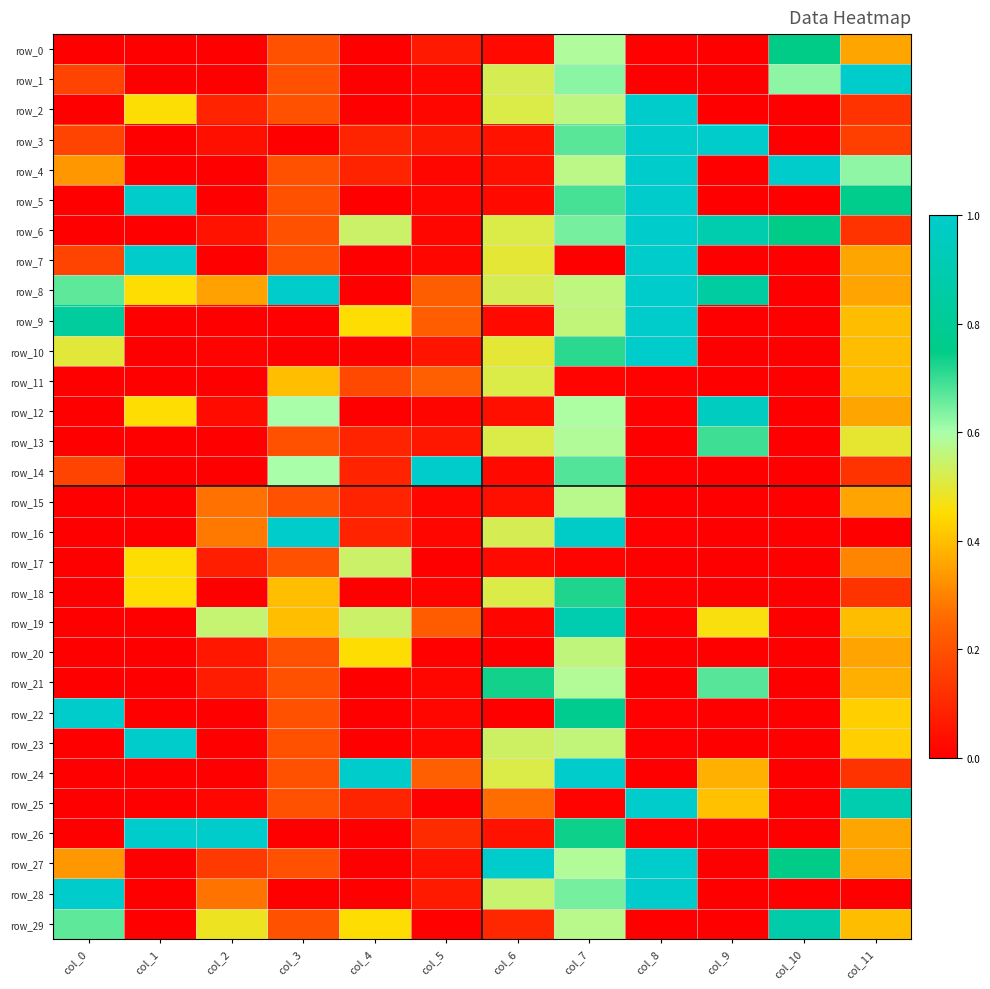

At col_1, list the series in order from largest to smallest.

row_23, row_26, row_5, row_7, row_2, row_8, row_12, row_17, row_18, row_15, row_11, row_20, row_6, row_0, row_1, row_3, row_4, row_9, row_10, row_13, row_14, row_16, row_19, row_21, row_22, row_24, row_25, row_27, row_28, row_29